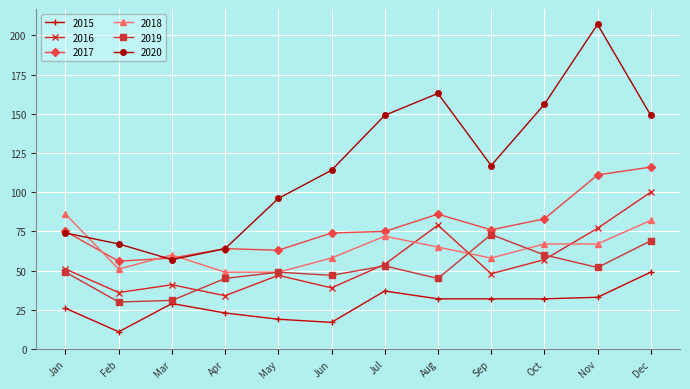

The value of 2016 at Sep is 14. True or false?

False